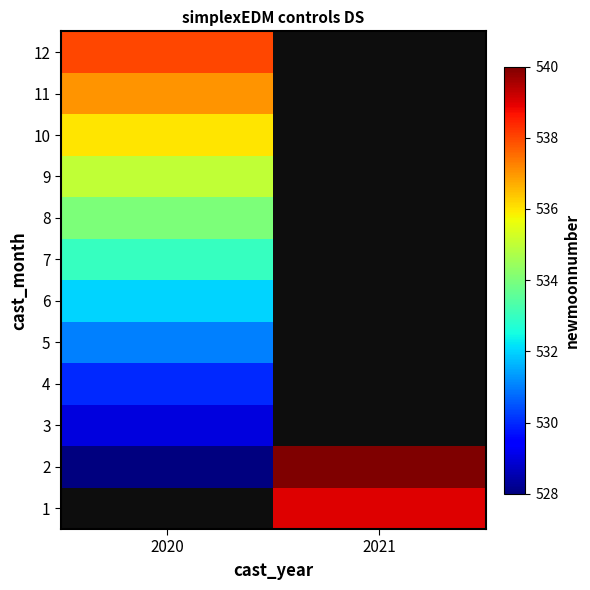

Rank the series at 2020 from lowest to highest value.

1, 2, 3, 4, 5, 6, 7, 8, 9, 10, 11, 12